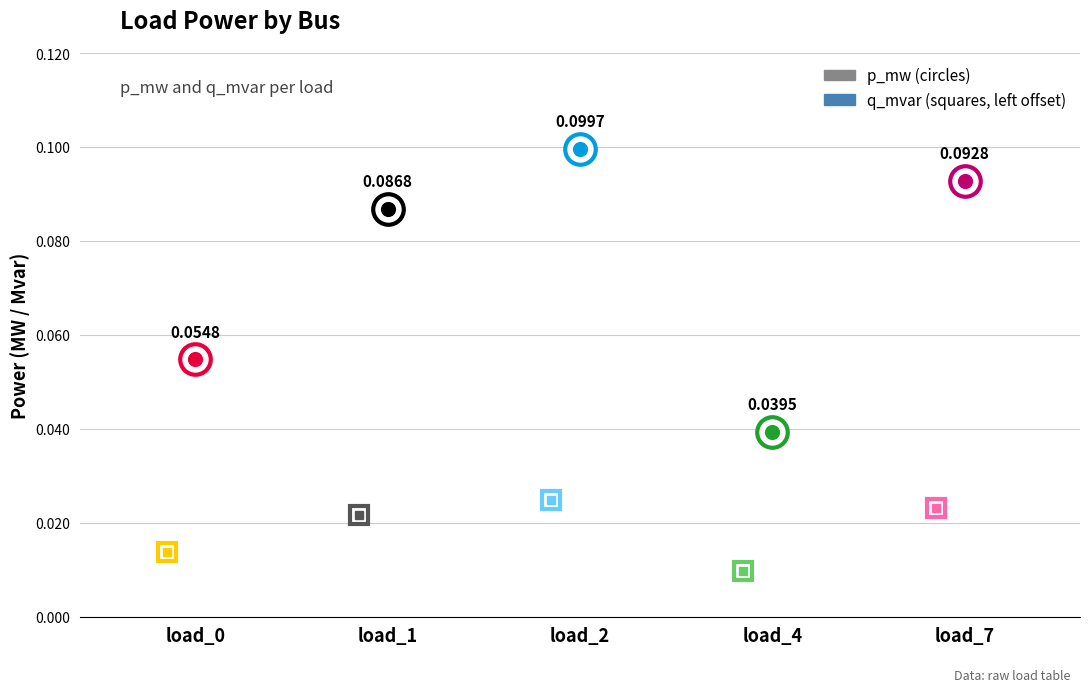

Which series contains the highest Y value?

p_mw